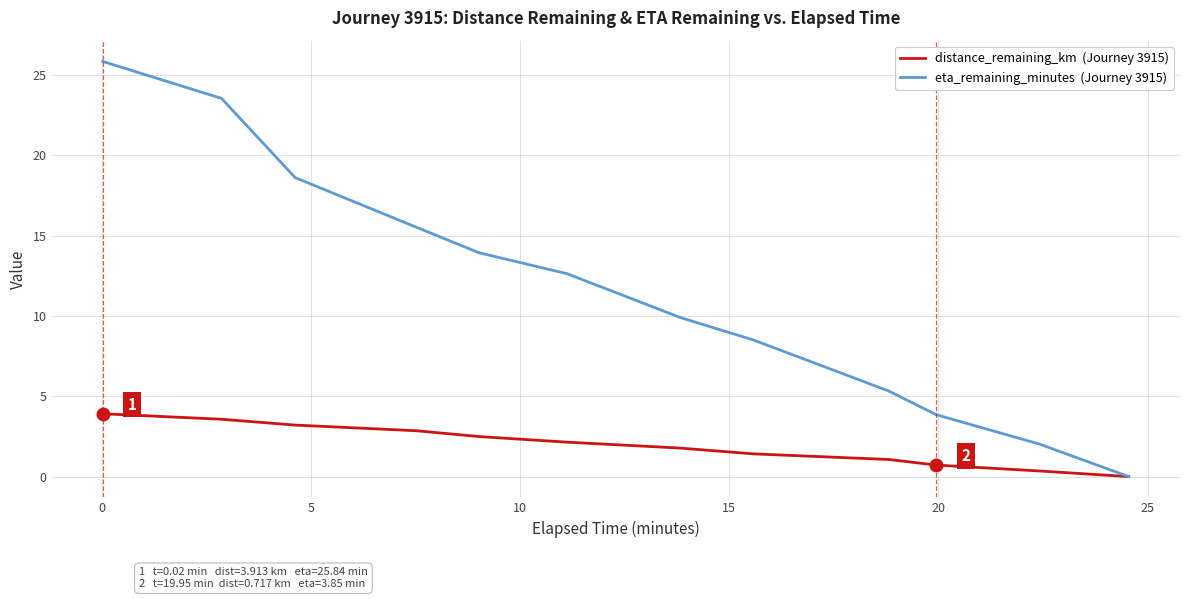

What is the maximum value shown in the chart?

25.8